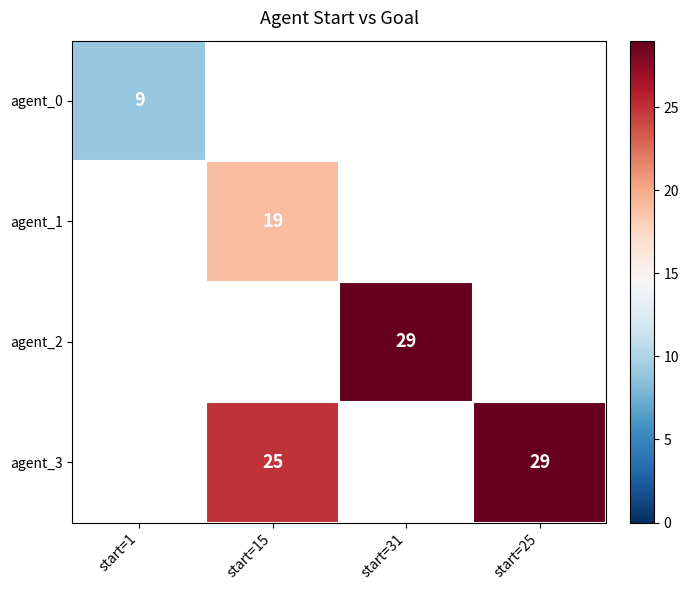

How many distinct data groups are displayed?

4